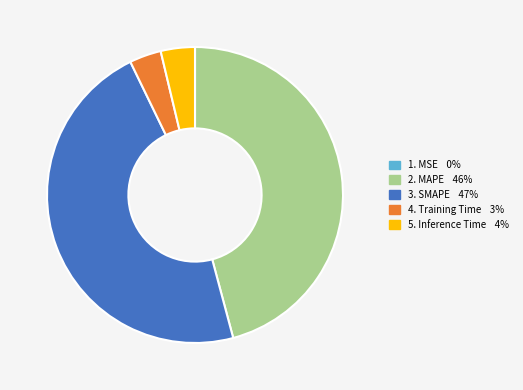

Does any single category account for the majority?

No